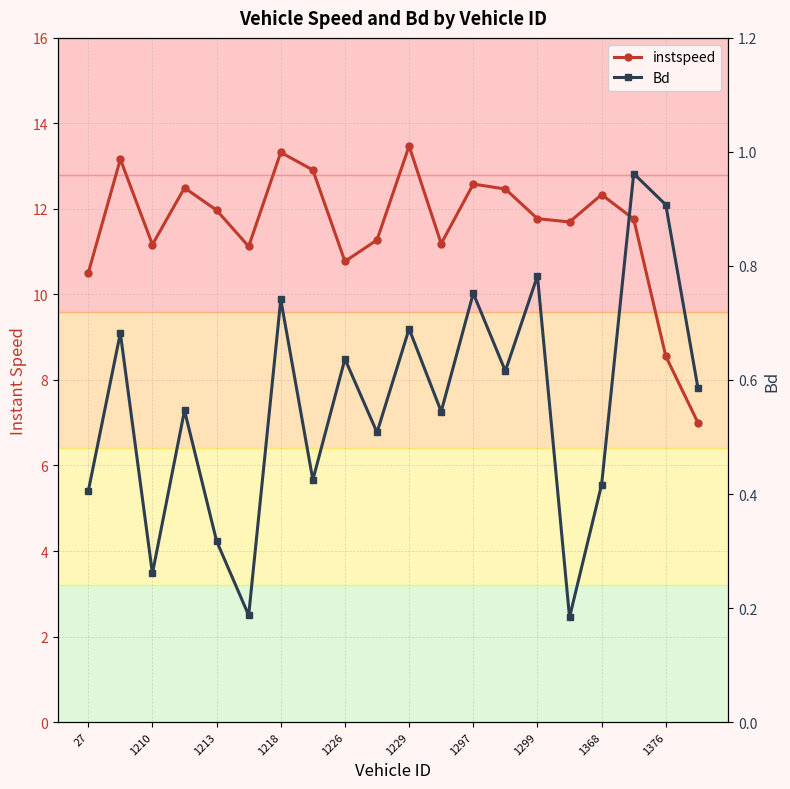

What are all the series names shown in the legend?

instspeed, Bd